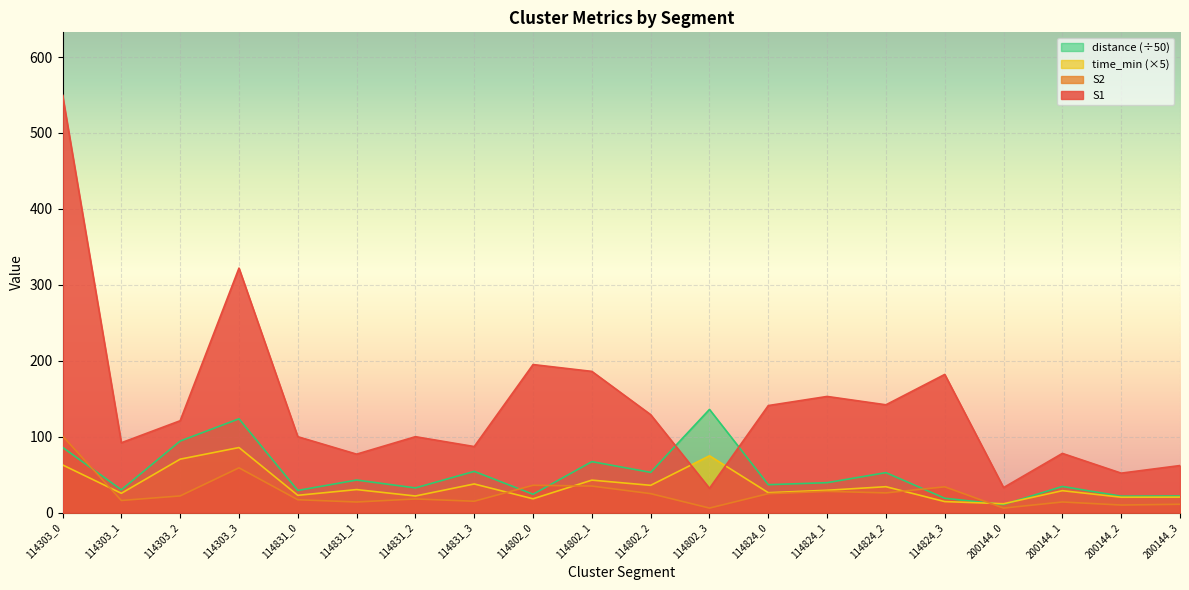

Is it true that S2 equals 43.0 at 114824_2?

False